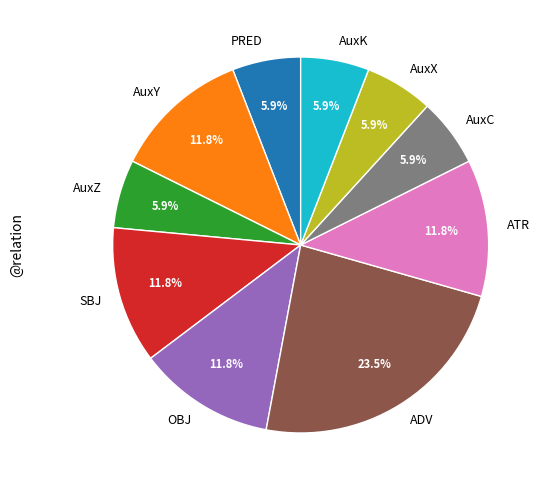

To the nearest percent, what portion does AuxX represent?

6%